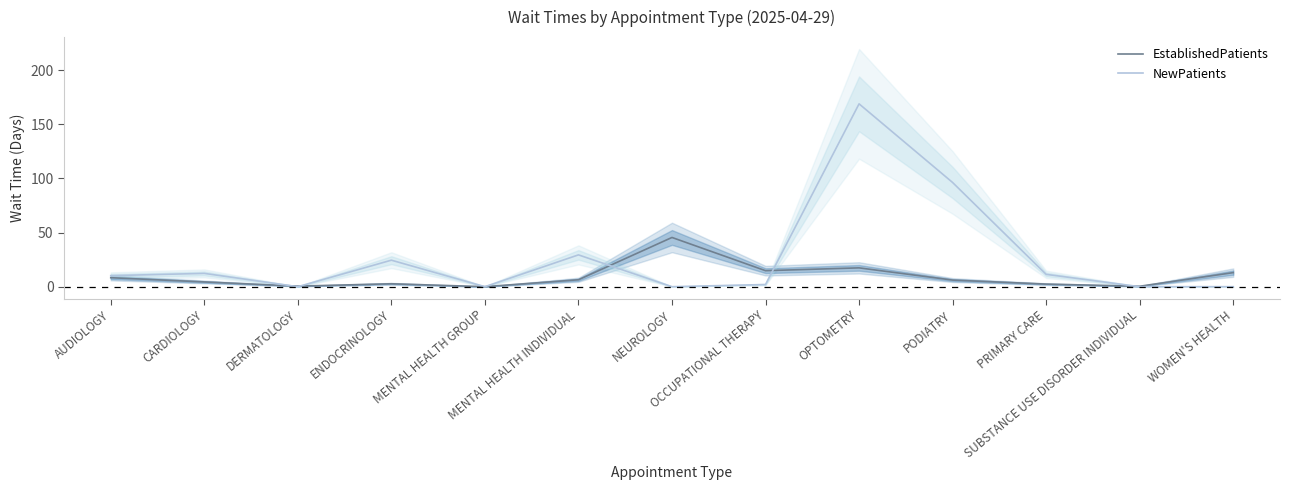

Is this an area chart (filled region under the line)?

No